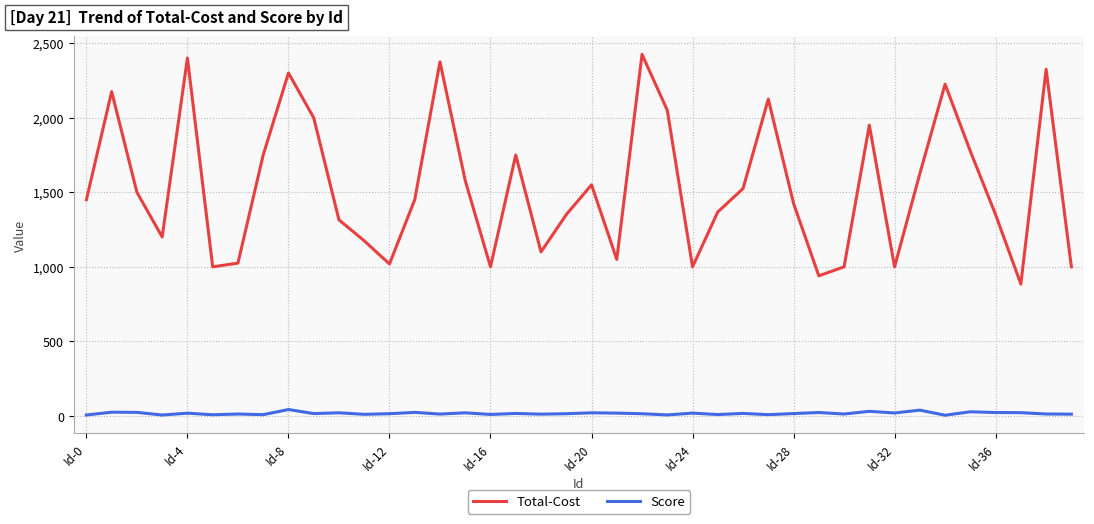

Which series has the largest range (max minus min)?

Total-Cost